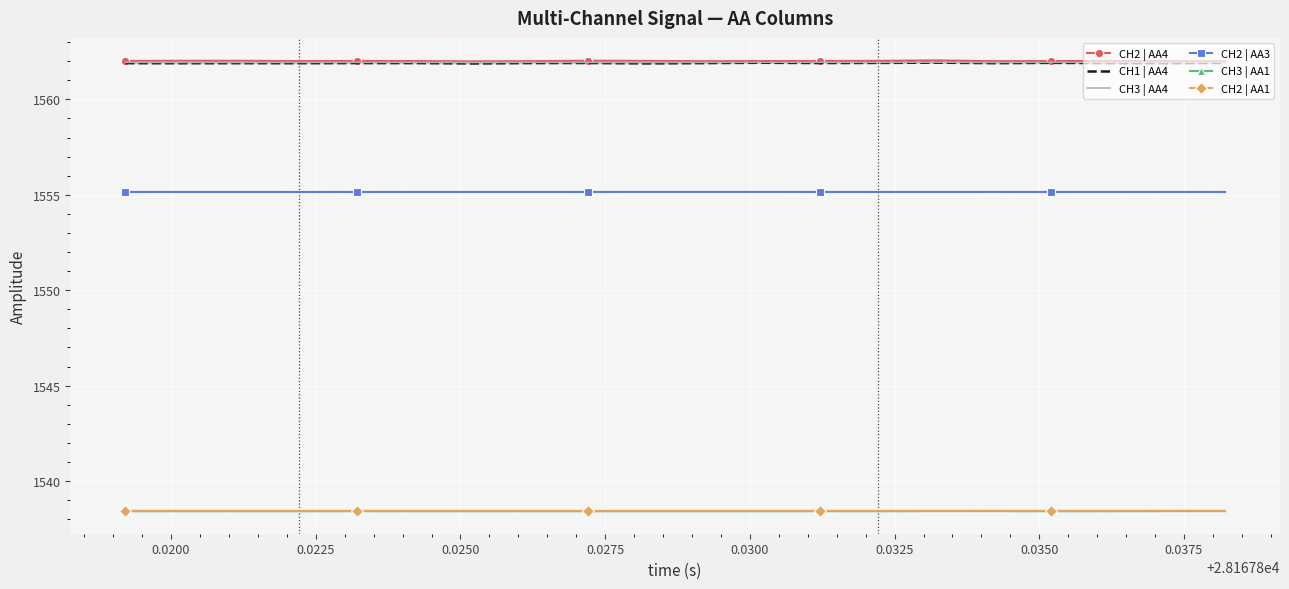

True or false: CH2 | AA4 and CH2 | AA3 cross at least once.

False